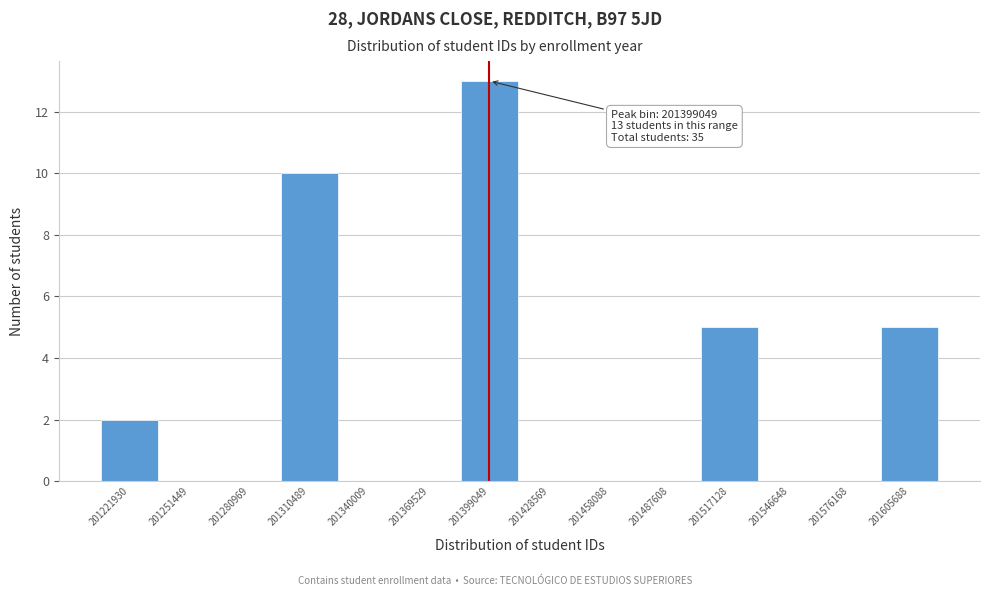

Reading left to right, transcribe all the data shown in this chart.

201221930=2	201251449=0	201280969=0	201310489=10	201340009=0	201369529=0	201399049=13	201428569=0	201458088=0	201487608=0	201517128=5	201546648=0	201576168=0	201605688=5